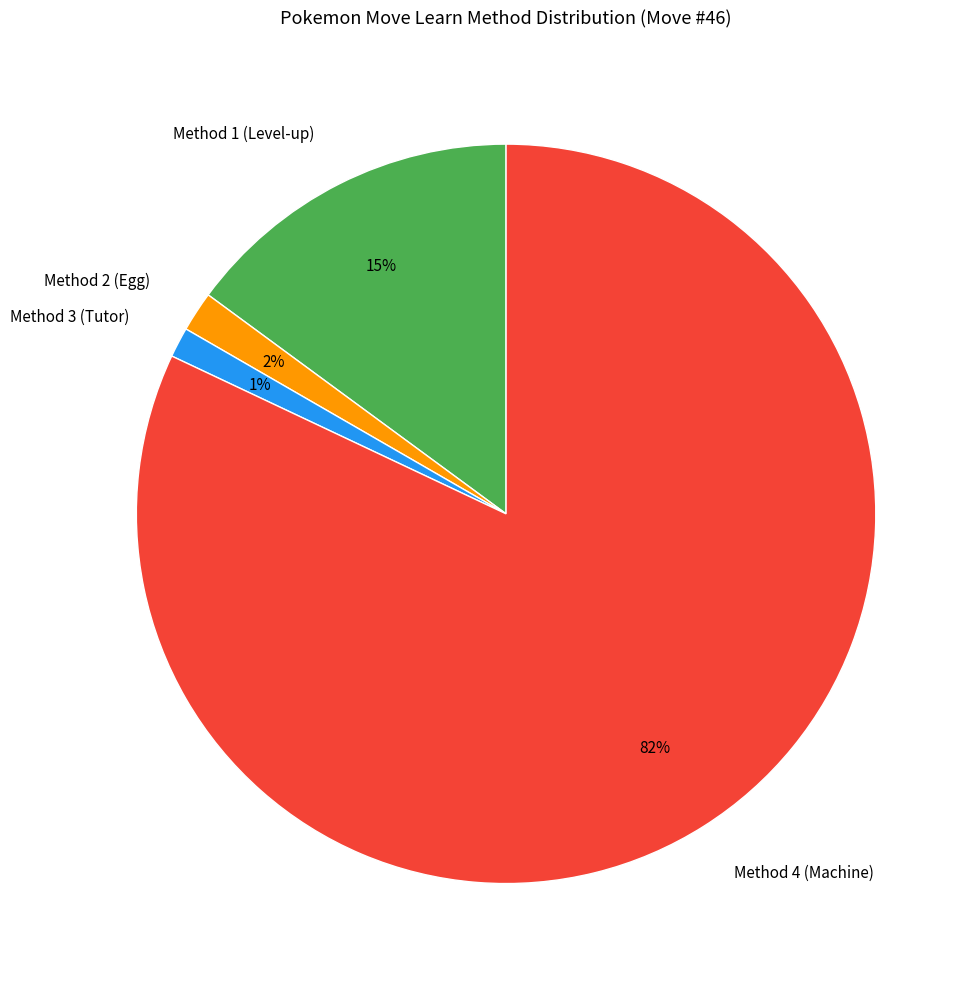

Is the sum of Method 4 (Machine) and Method 3 (Tutor) greater than half?

Yes